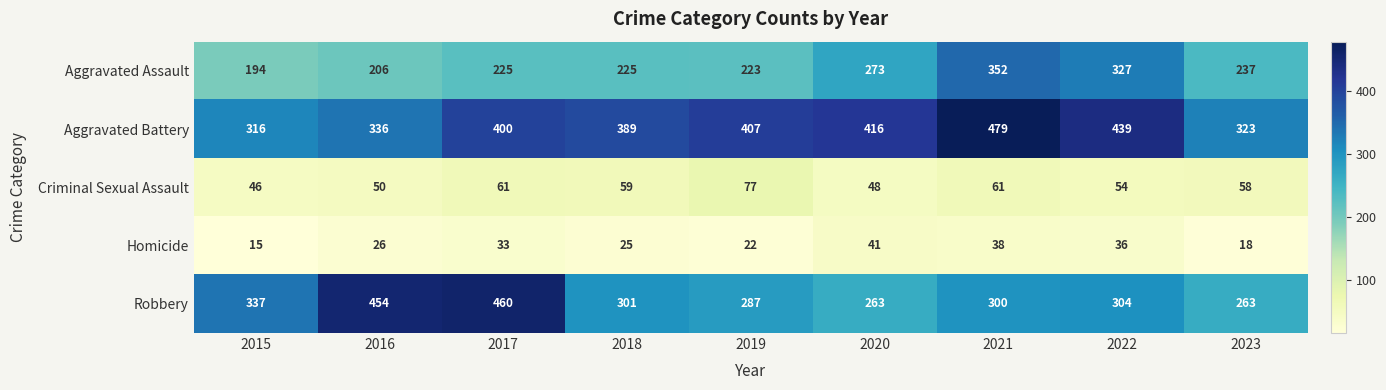

Which category has the lowest value across all series?

2015